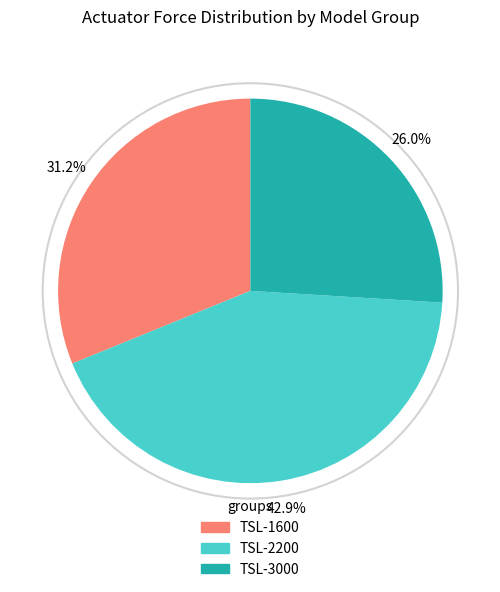

Which slice is the smallest?

TSL-3000